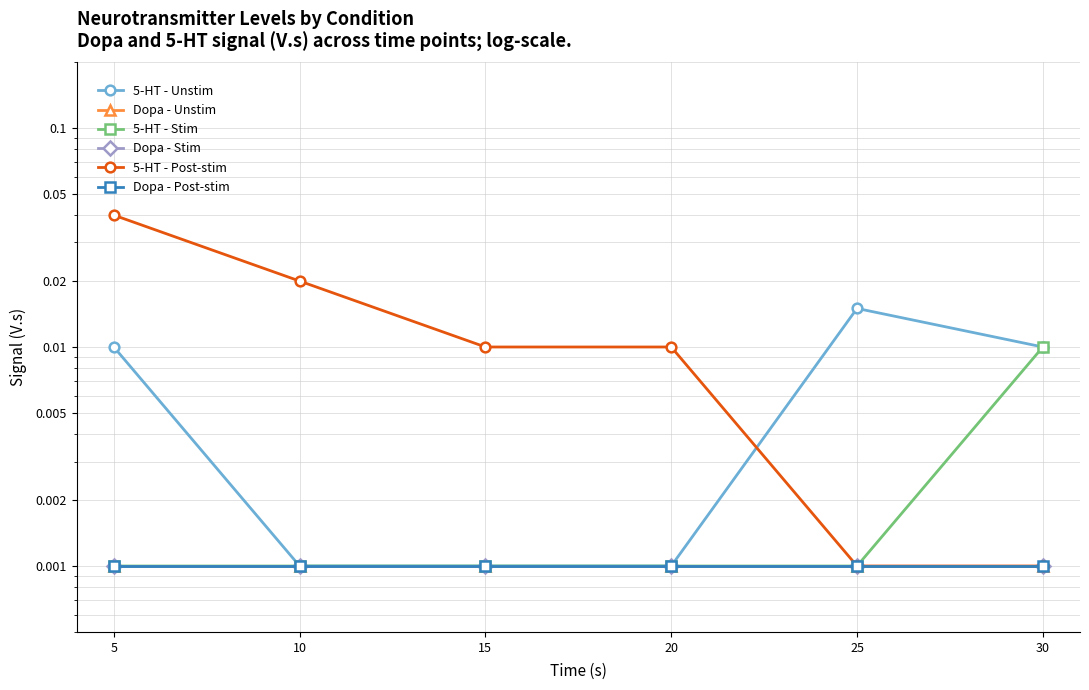

True or false: 5-HT - Unstim and Dopa - Post-stim cross at least once.

False